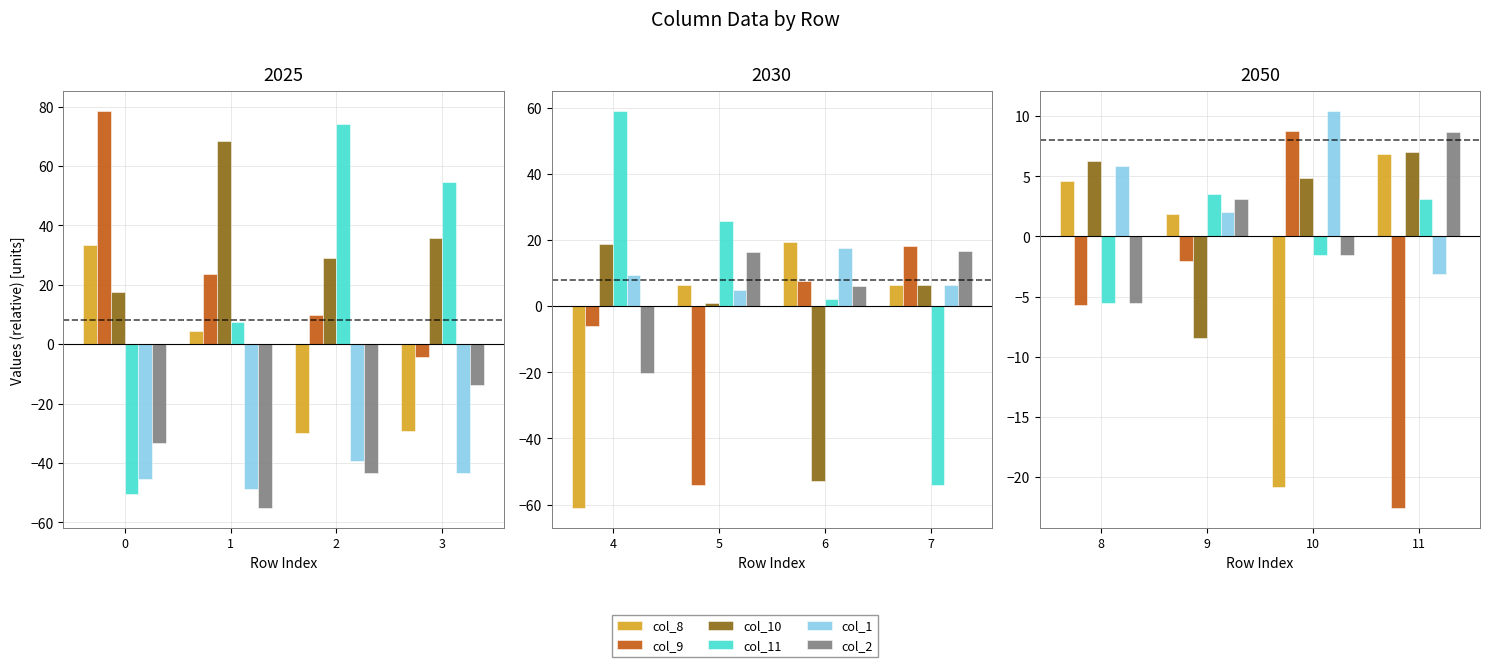

What is the value of the col_8 bar at the 1st from the left?

4.6